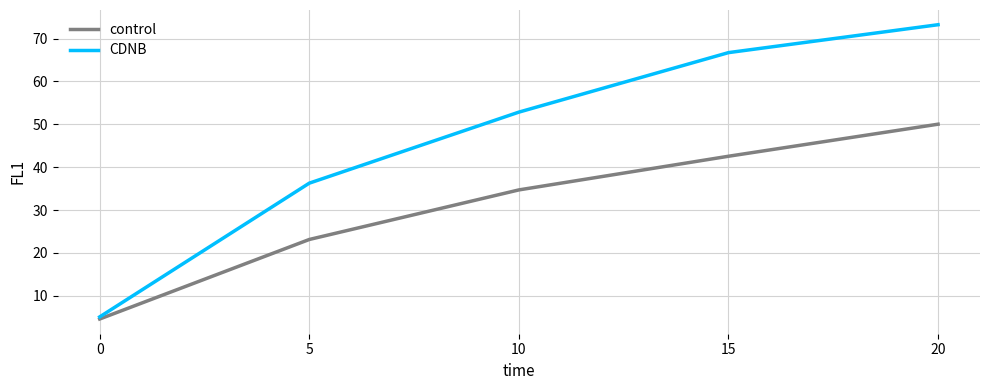

Which category has the highest value in the control series?

20